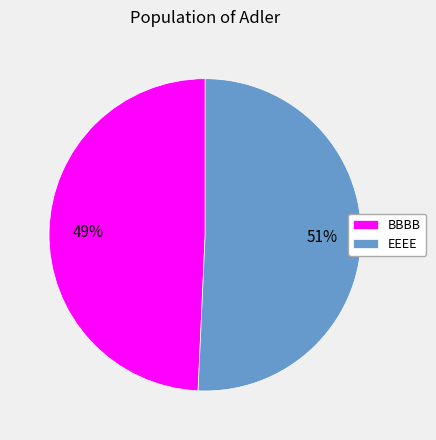

Combined, do BBBB and EEEE account for over 50%?

Yes